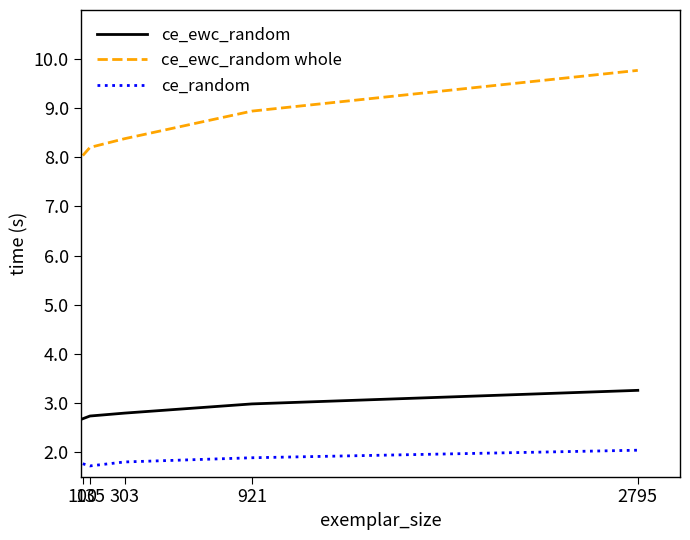

Rank the series by their maximum value, from highest to lowest.

ce_ewc_random whole, ce_ewc_random, ce_random